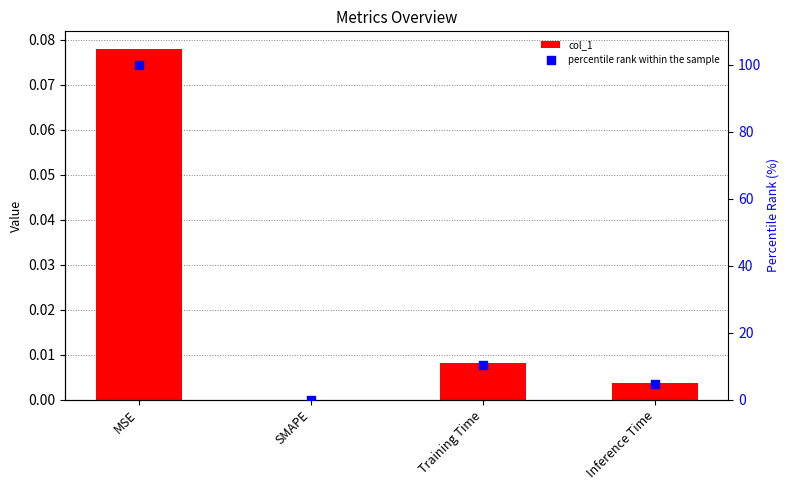

Is the value of col_1 at Inference Time greater than the value of percentile rank within the sample at Inference Time?

No